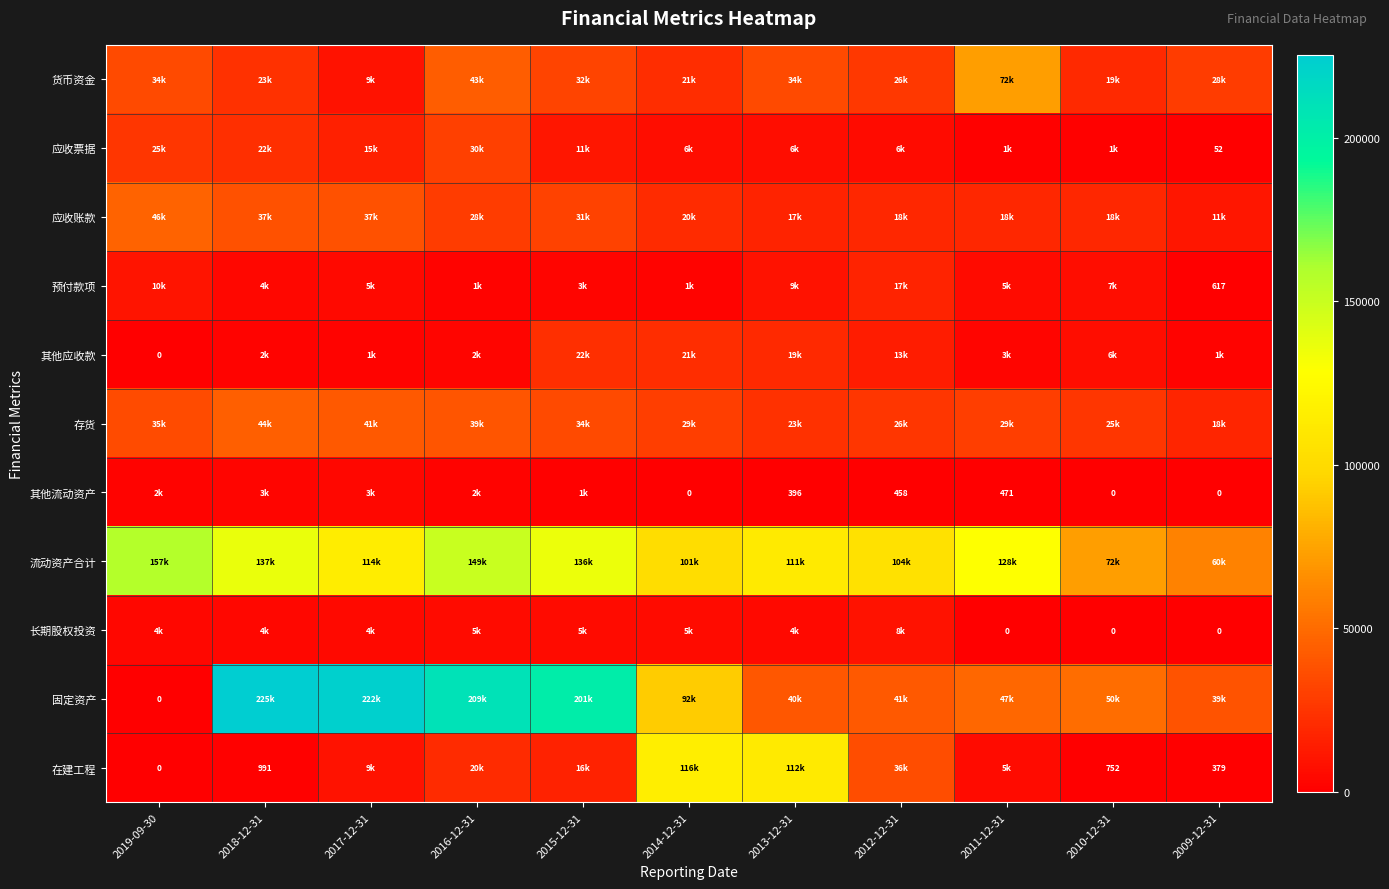

The 在建工程 series shows 1310 at 2010-12-31. True or false?

False